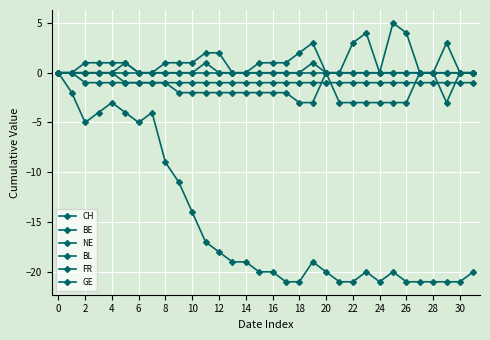

Where is the first local maximum for NE?

10